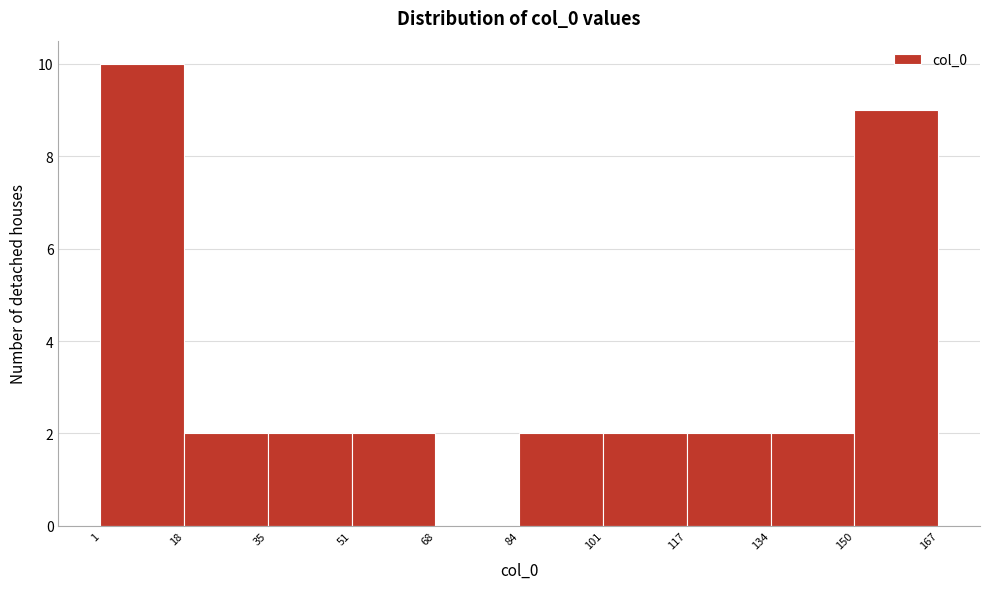

Which range on the x-axis has the tallest bar?

1 to 18